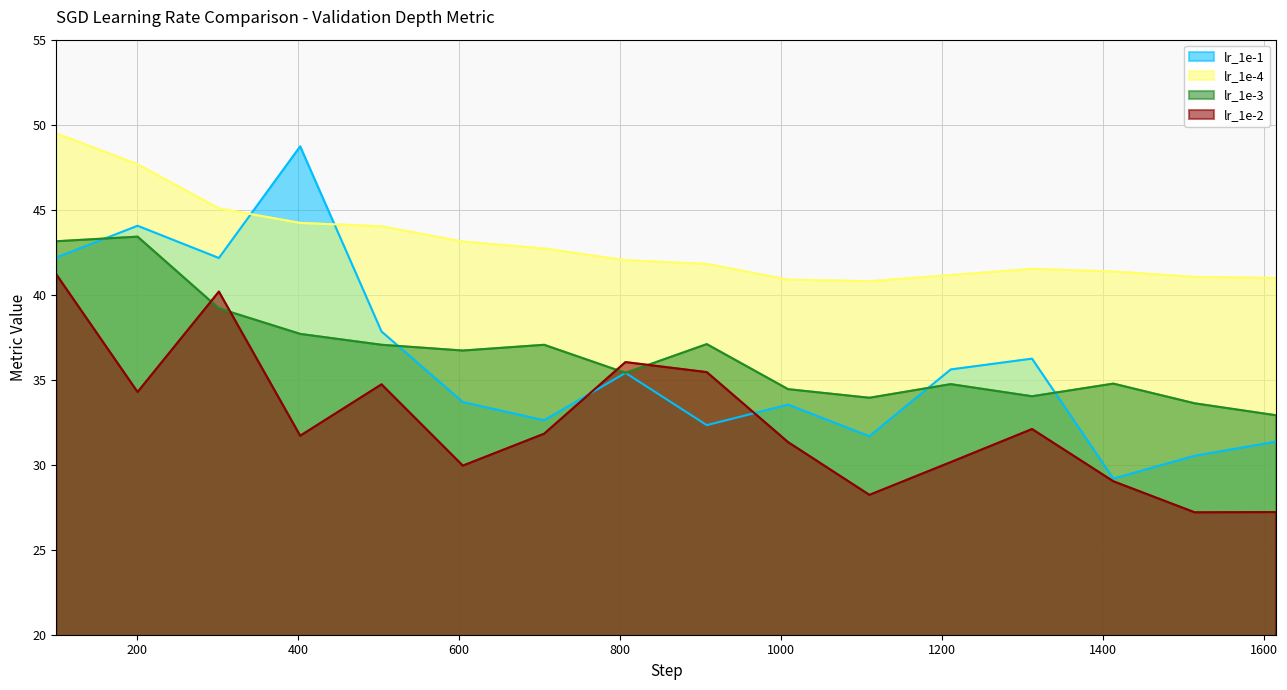

True or false: lr_1e-3 and lr_1e-4 intersect in this chart.

False